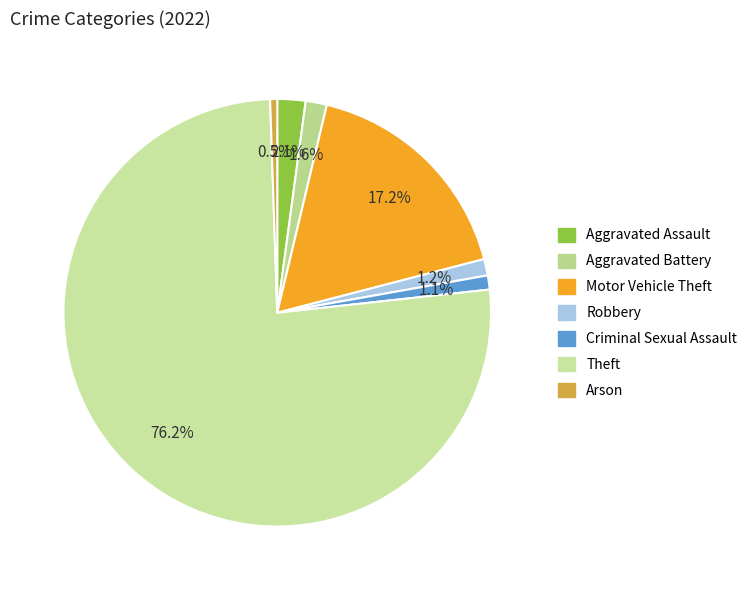

To the nearest percent, what percentage of the pie is Theft?

76%